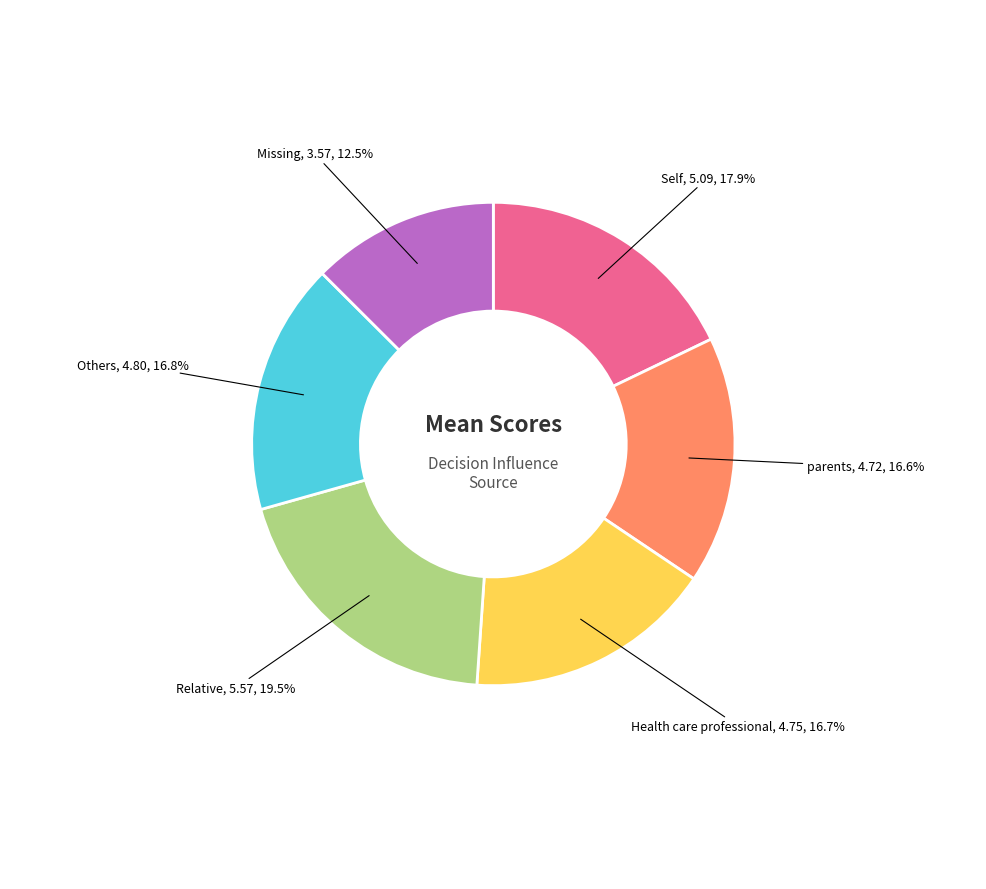

Does any single category account for the majority?

No